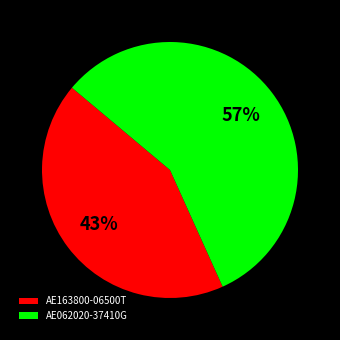

What is the ratio of the value at AE062020-37410G to the value at AE163800-06500T?

1.3